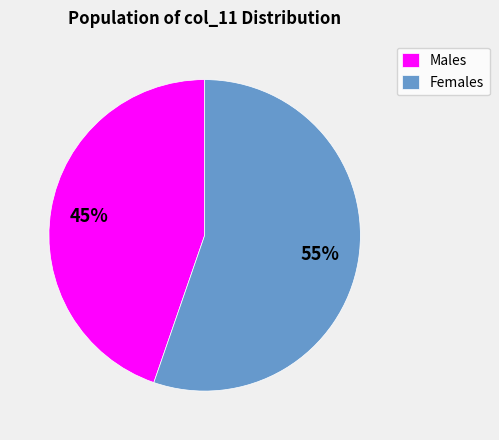

True or false: Females accounts for 44% of the total.

False